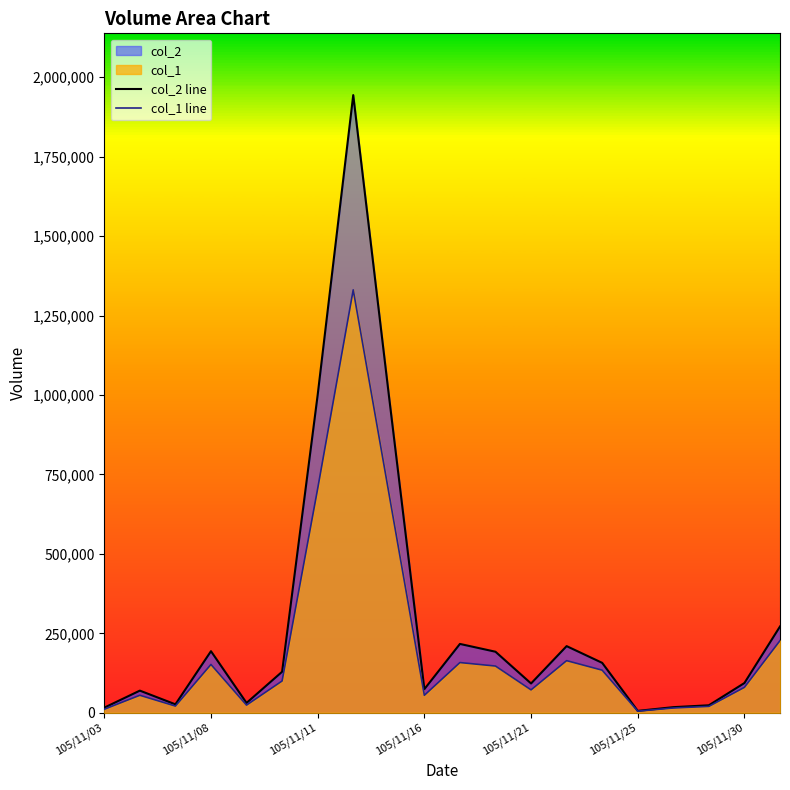

True or false: col_2 line and col_1 line cross at least once.

False